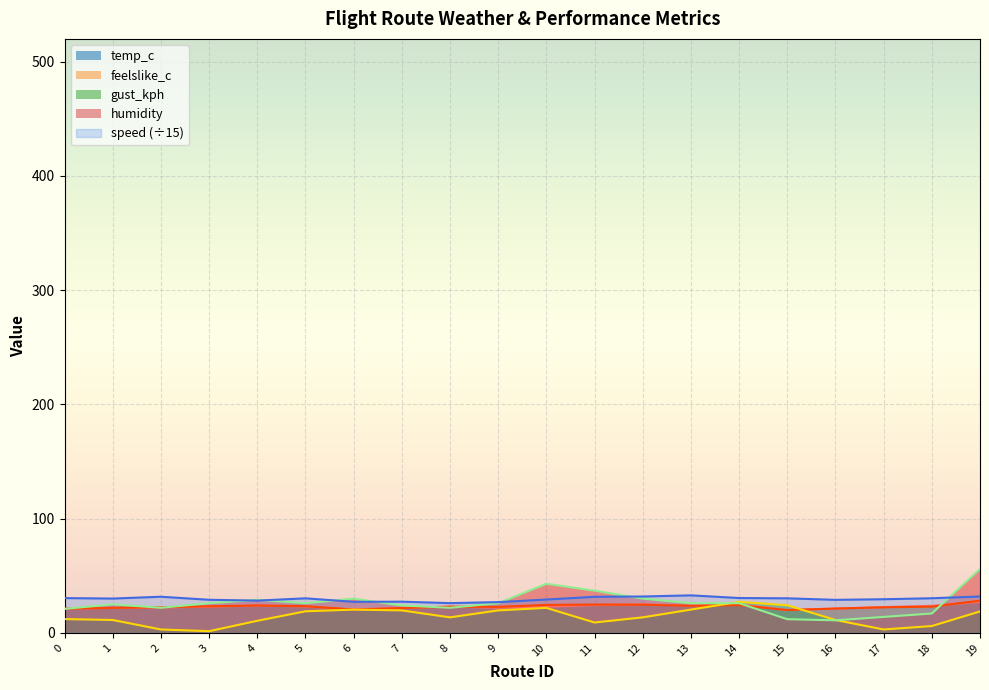

At which label does humidity first exceed 26?

4